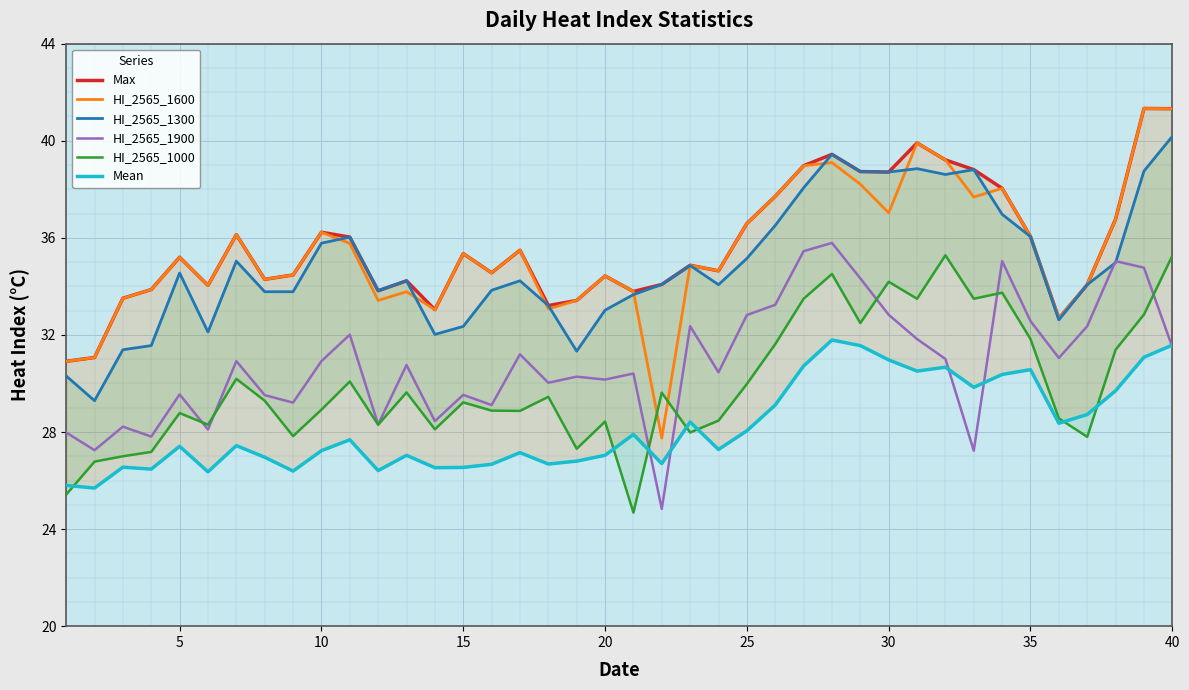

How many data points in HI_2565_1600 are less than 35?

20